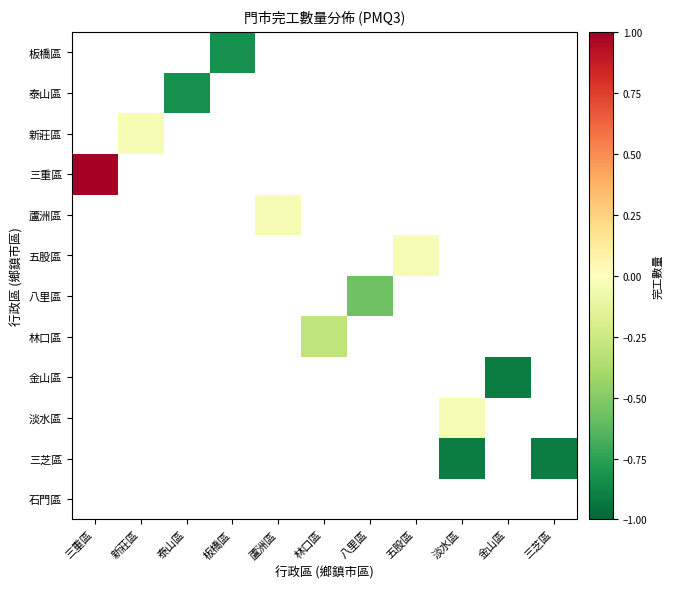

At which category does the chart reach its minimum across all series?

淡水區